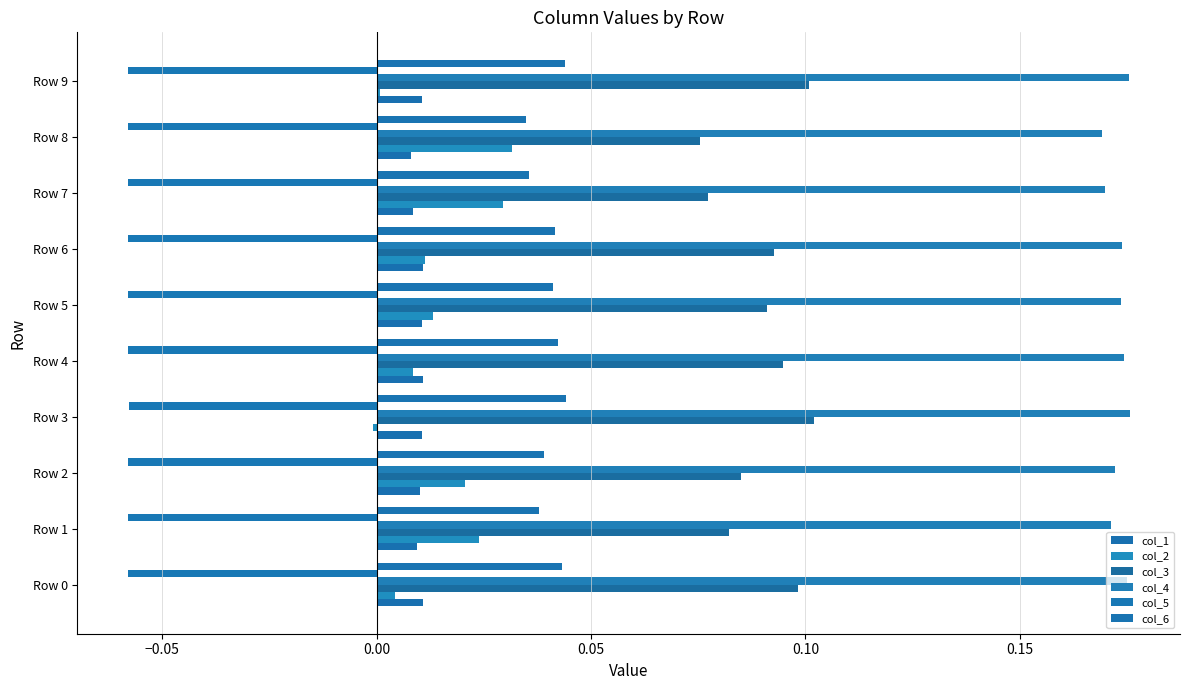

How many bars are there in total?

60